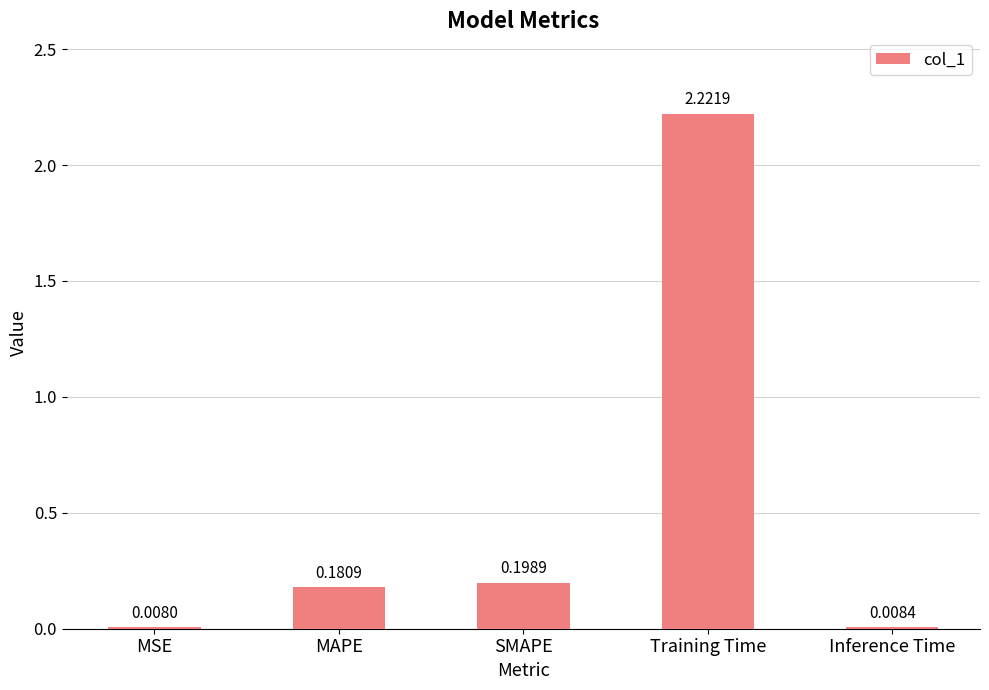

Which has a higher value, MAPE or Training Time?

Training Time